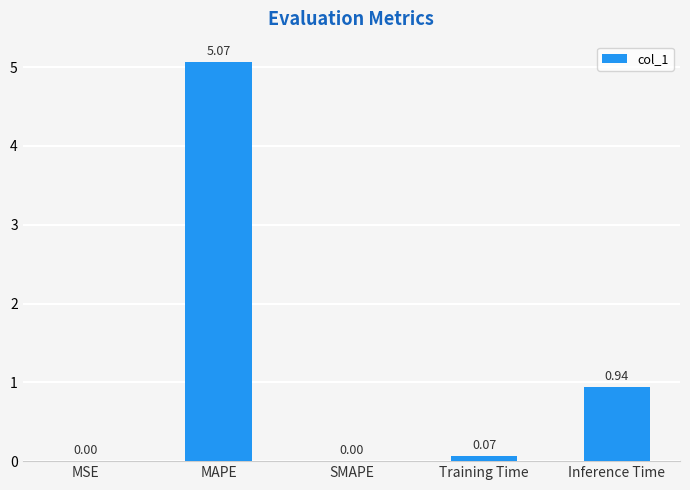

At which category does the chart reach its peak across all series?

MAPE